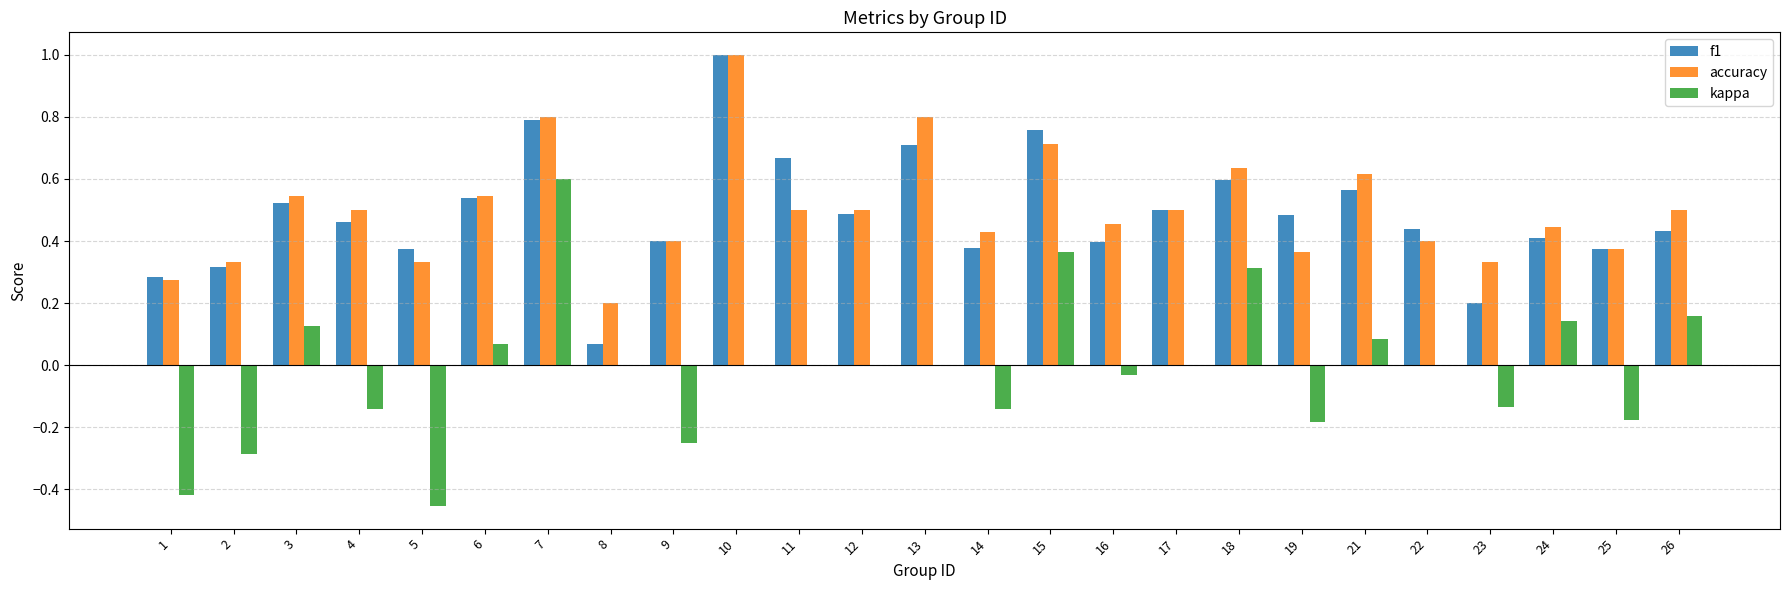

What are all the series names shown in the legend?

f1, accuracy, kappa